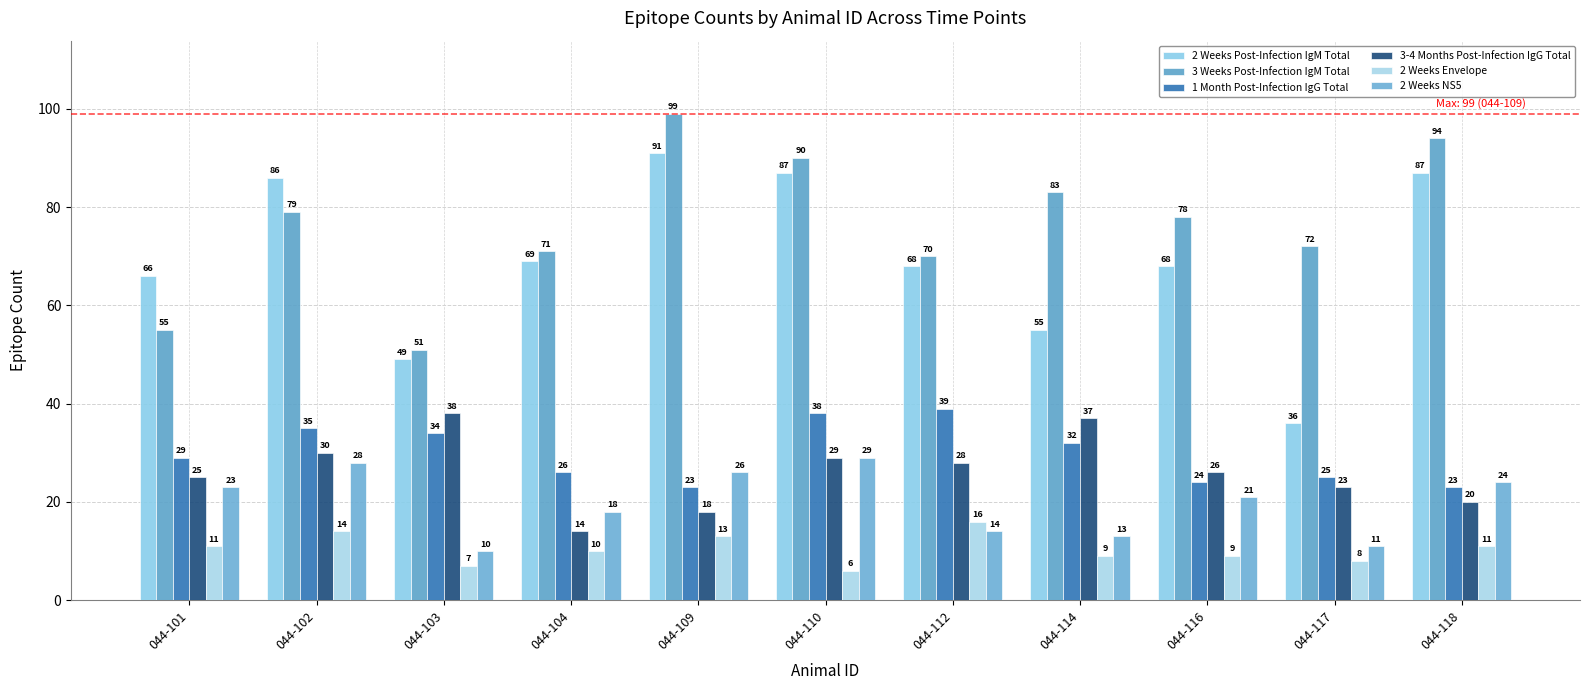

What is the value of the 3 Weeks Post-Infection IgM Total bar at the 1st from the left?

55